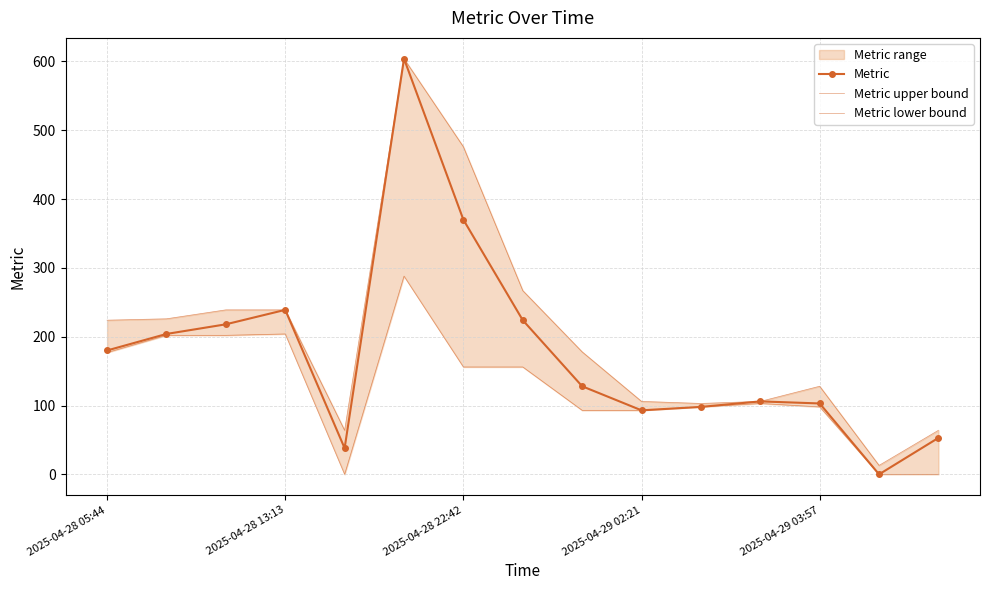

At which label does Metric upper bound first exceed 178?

2025-04-28 05:44